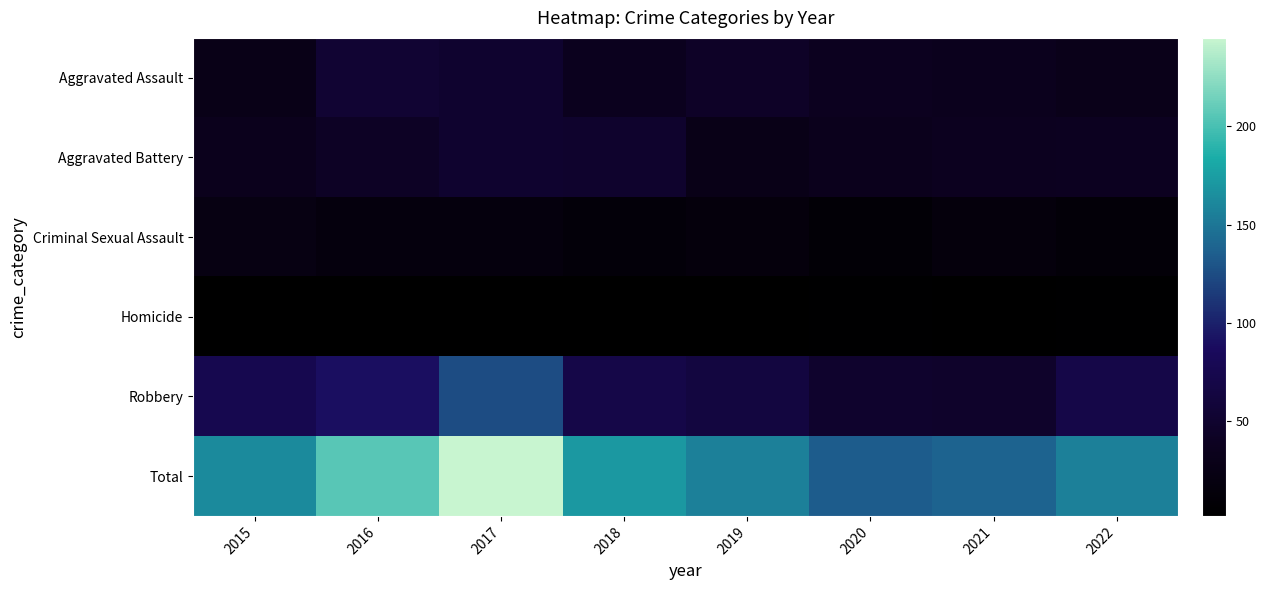

How many categories are shown in the chart?

8